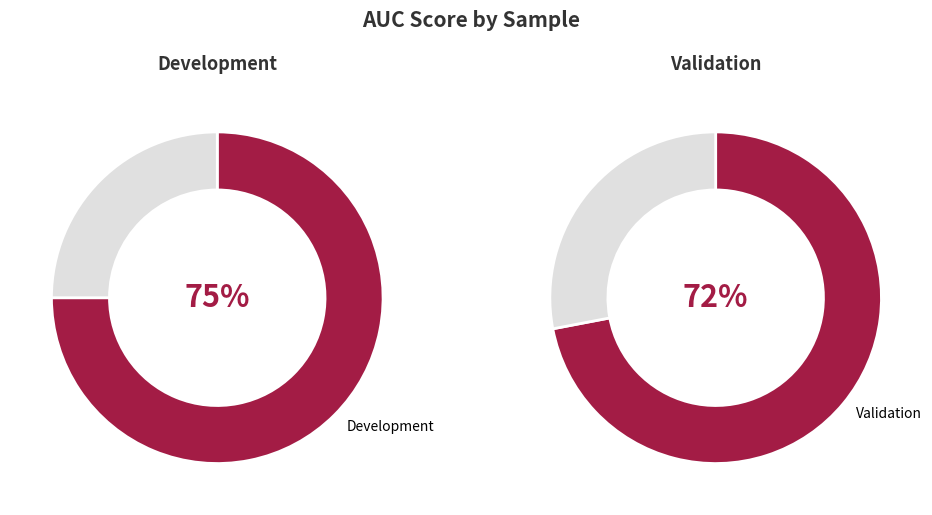

Is it true that Validation is 49% of the pie?

True